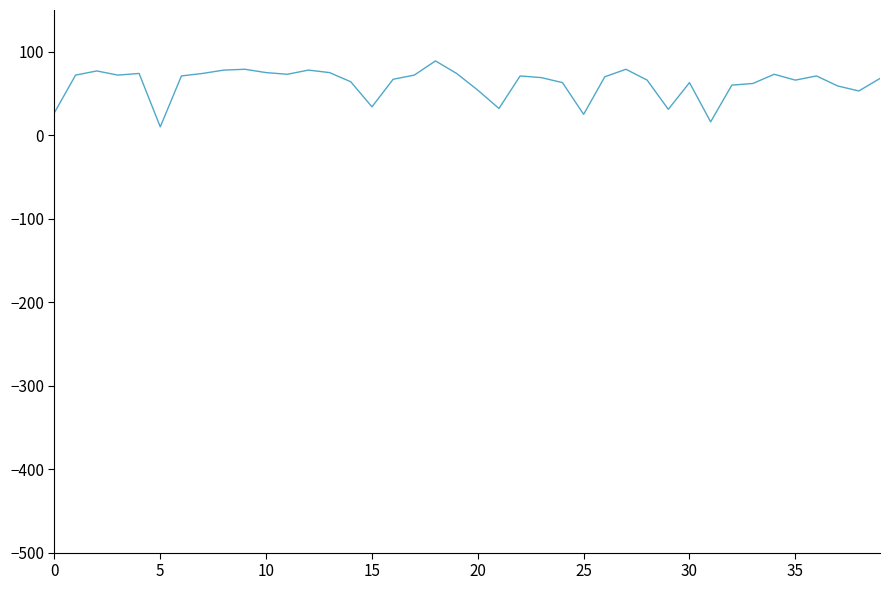

Which label corresponds to the smallest value in the chart?

5